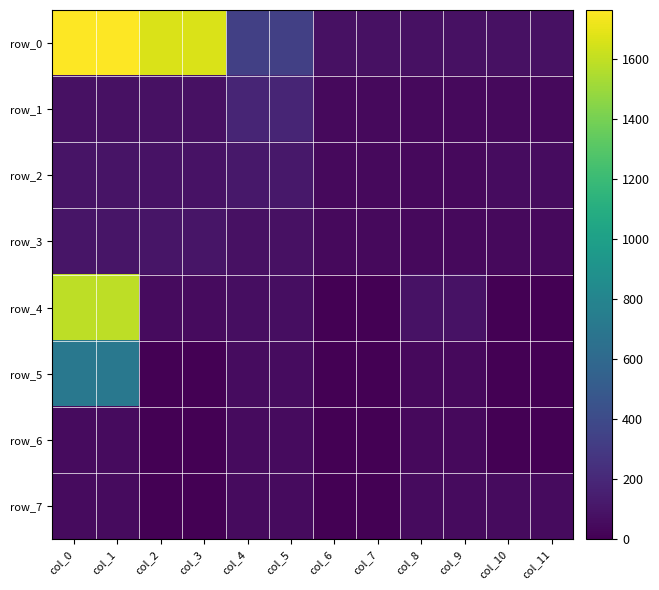

How many data points in row_6 are above 47?

6